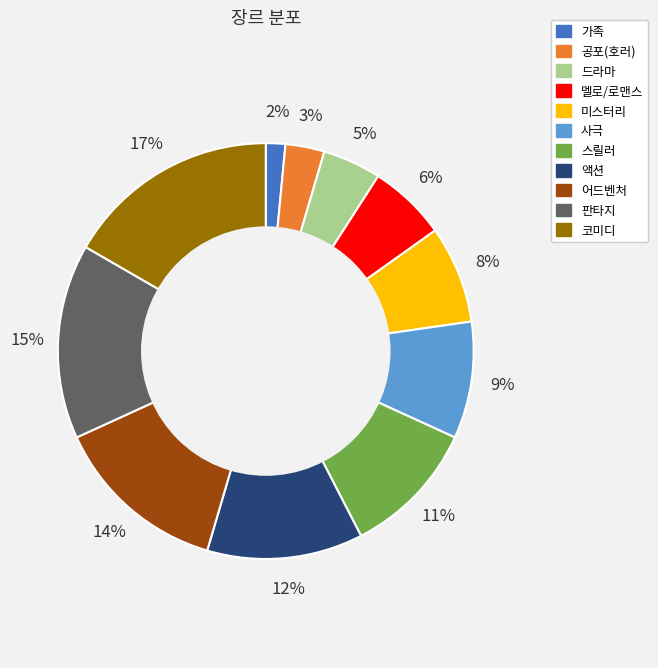

To the nearest percent, what is the difference between the largest and smallest slice percentages?

15%